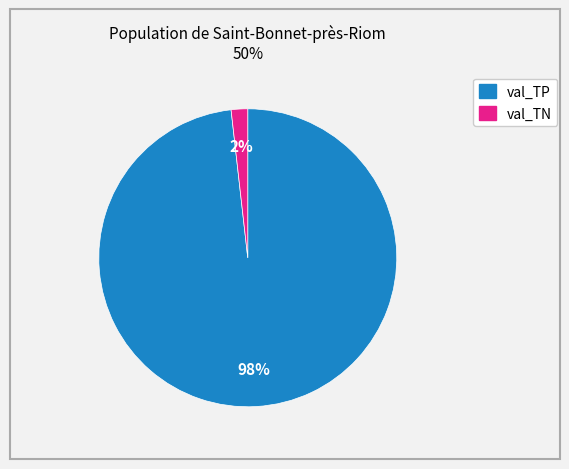

Which slice is the largest?

val_TP